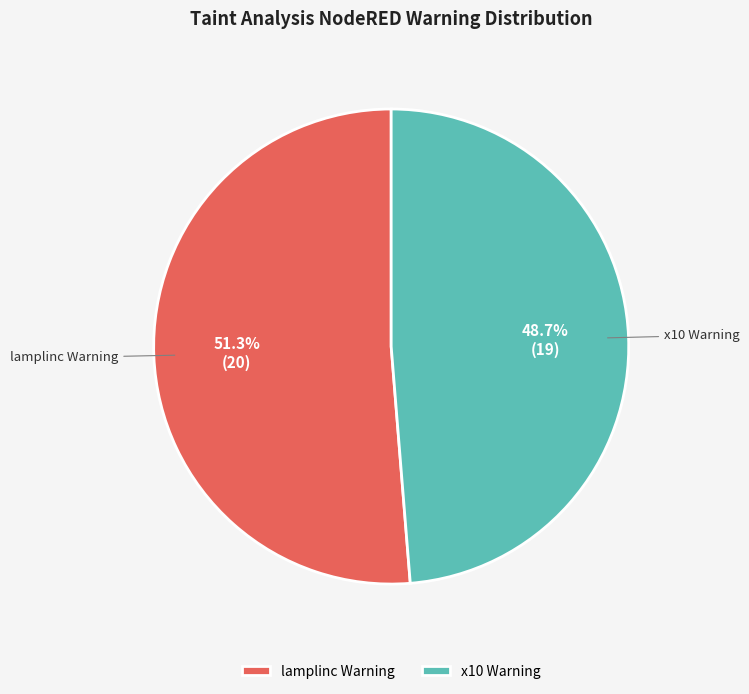

Is x10 Warning the majority of the pie?

No